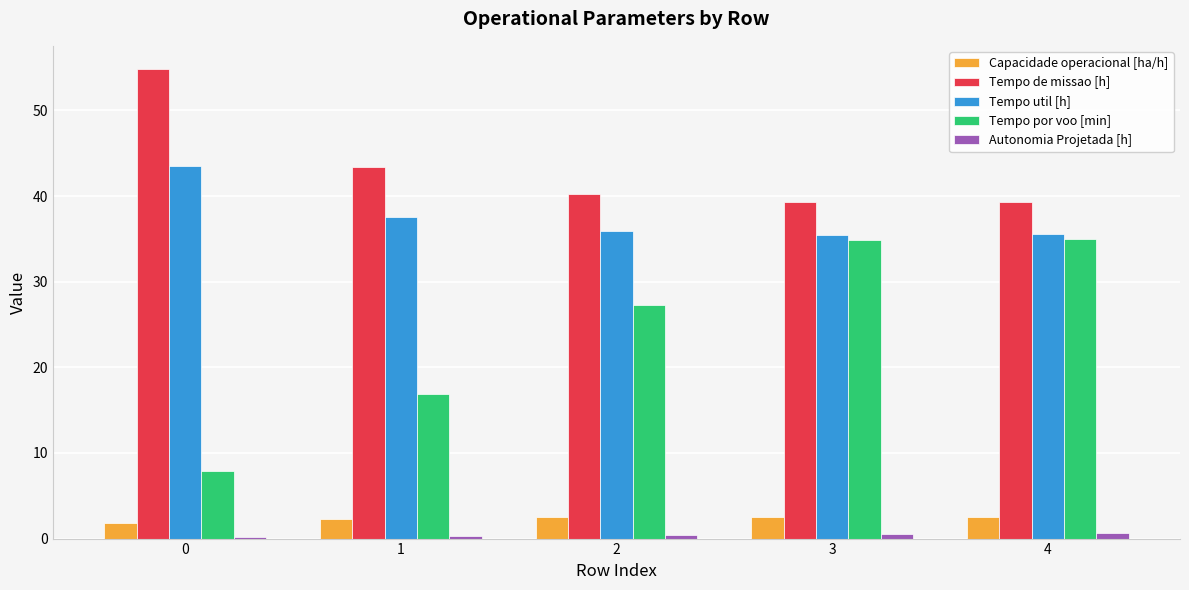

Is the value of Capacidade operacional [ha/h] at 1 greater than the value of Tempo por voo [min] at 0?

No